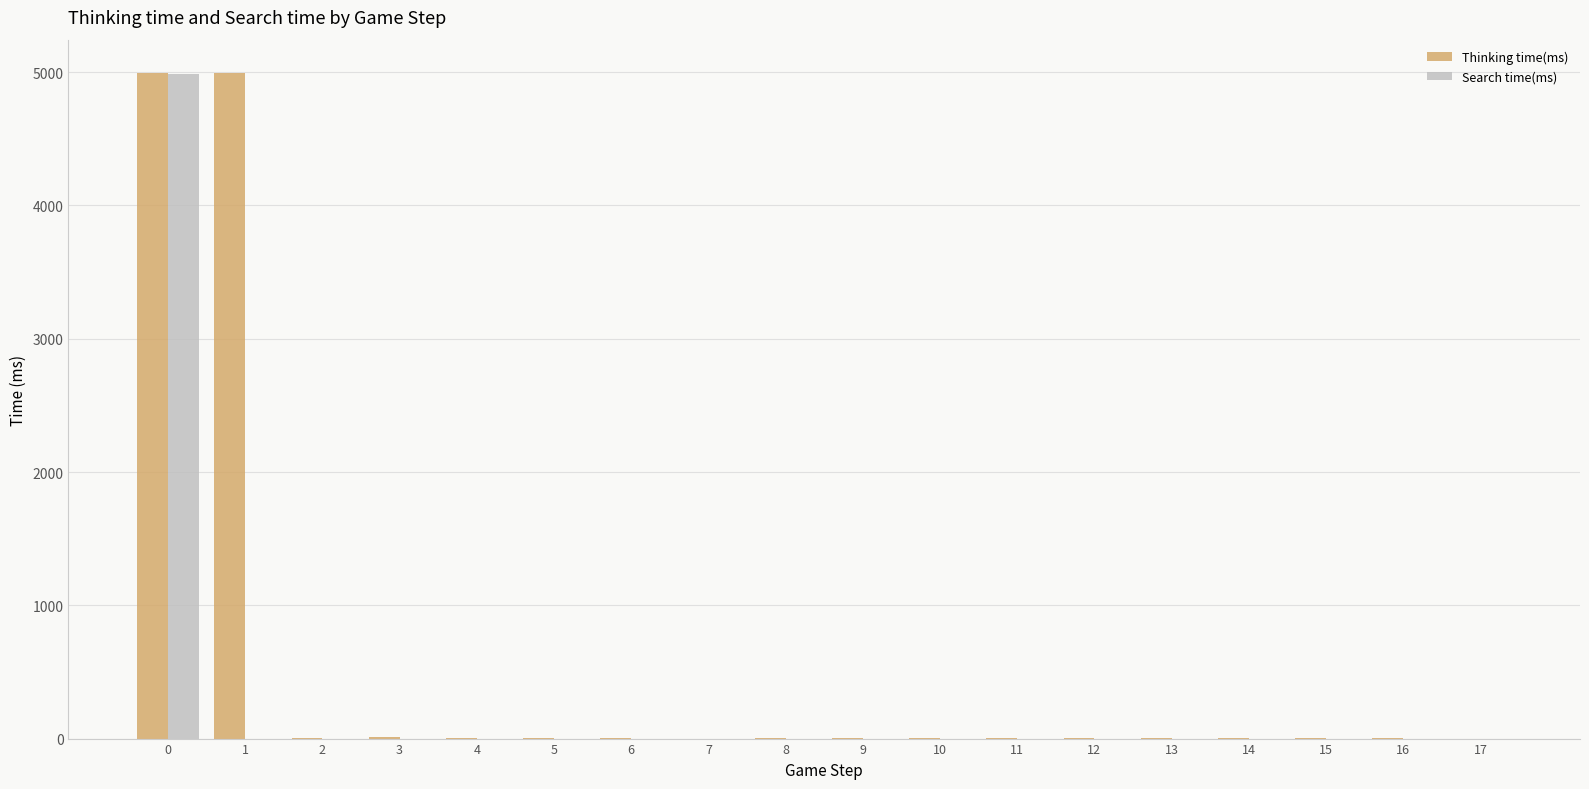

What is the highest value of the Search time(ms) series?

4989